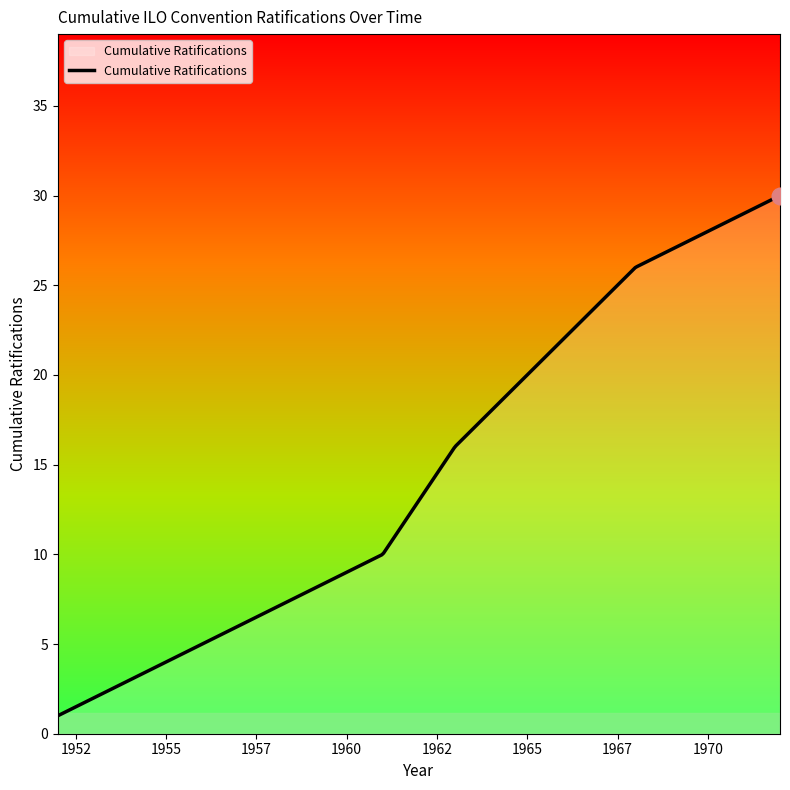

True or false: there are more than 1 points higher than both neighbors.

False